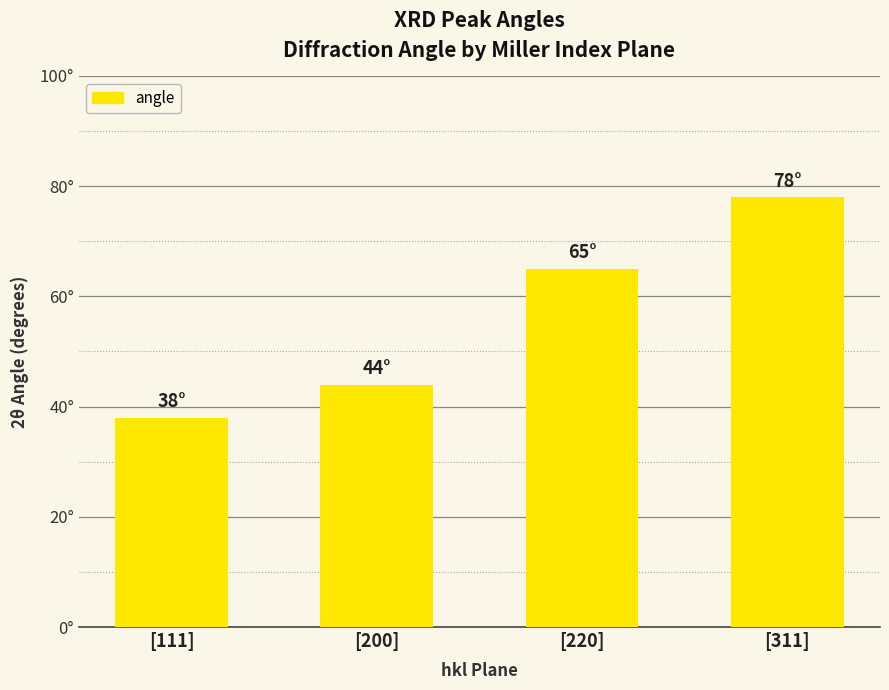

What is the change in value from [111] to [311]?

+40